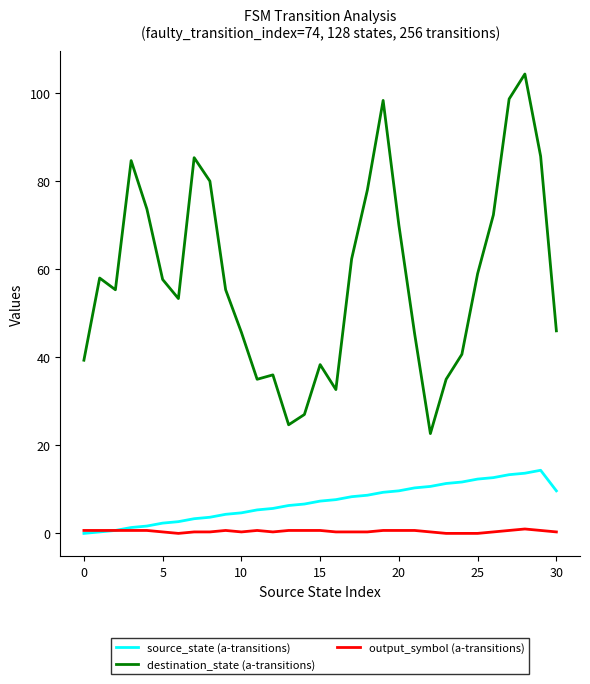

Rank the series by their maximum value, from lowest to highest.

output_symbol (a-transitions), source_state (a-transitions), destination_state (a-transitions)